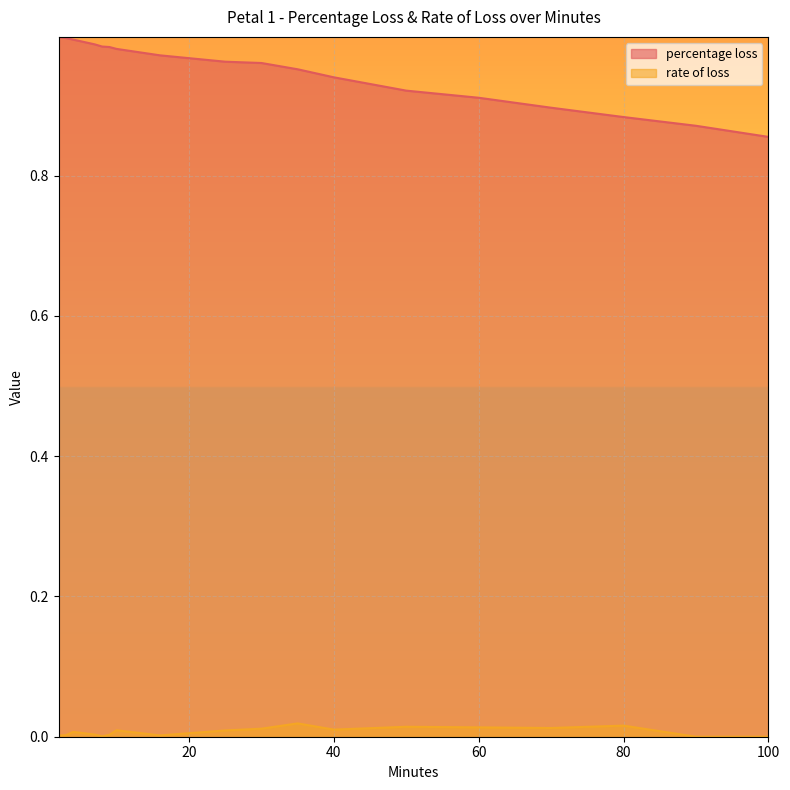

Is the value of rate of loss at 2 greater than the value of percentage loss at 90?

No